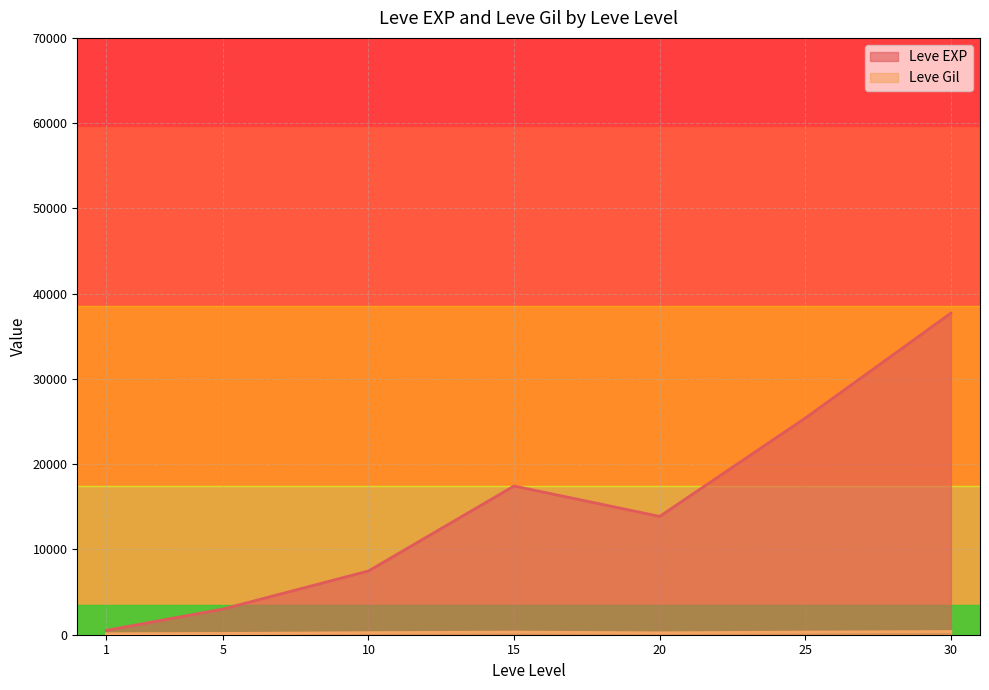

What is the maximum value shown in the chart?

67730